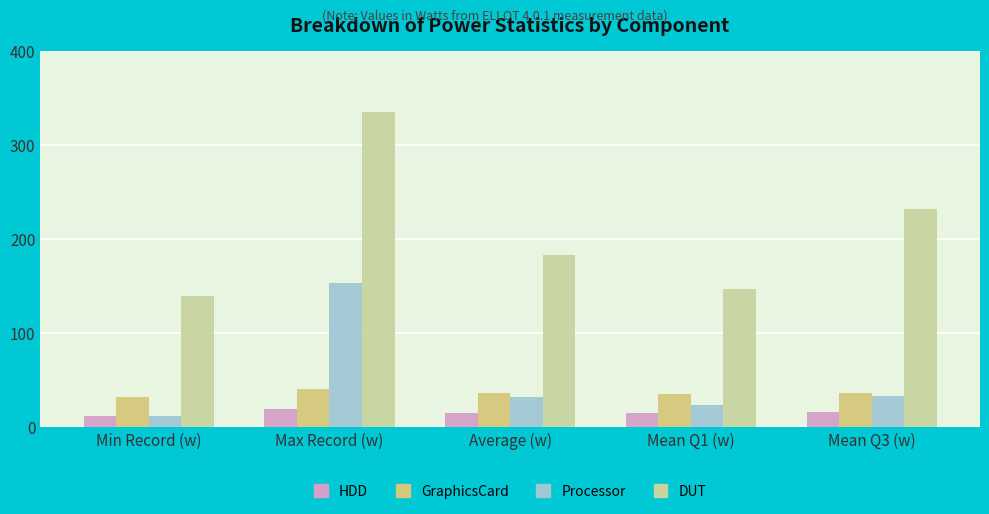

How many data points in HDD are less than 15?

2